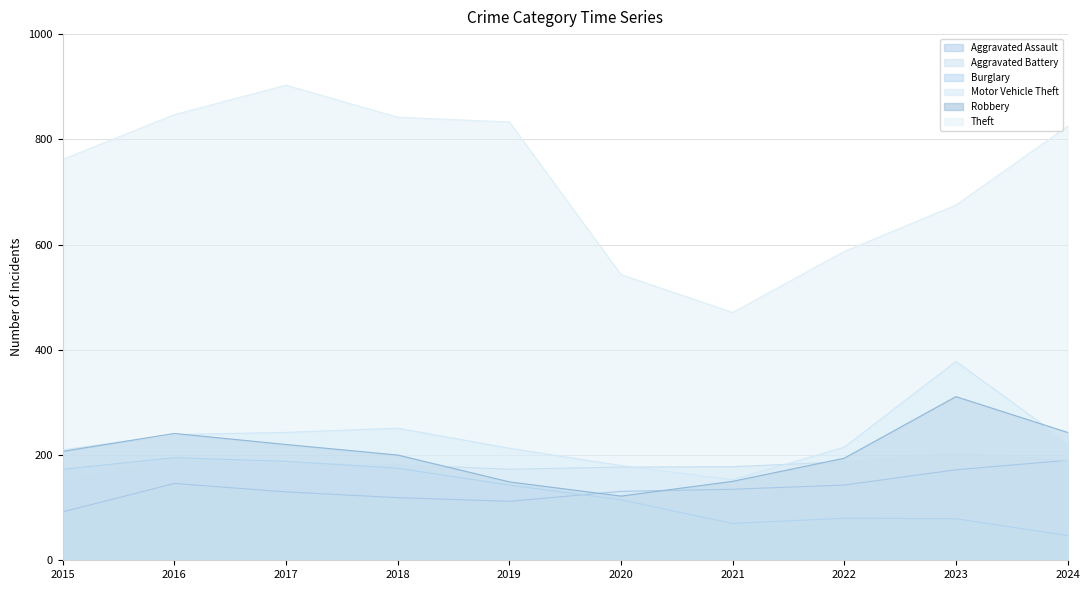

What is the value of the Theft point at the 2nd from the left?

847